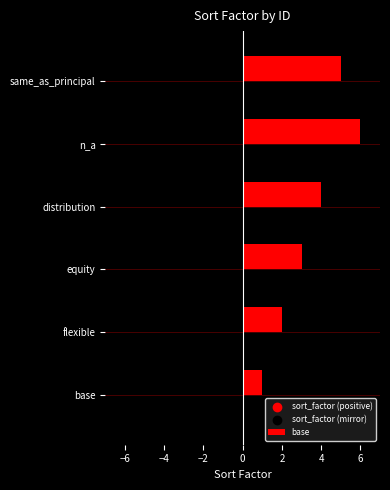

What is the change in value from flexible to same_as_principal?

+3